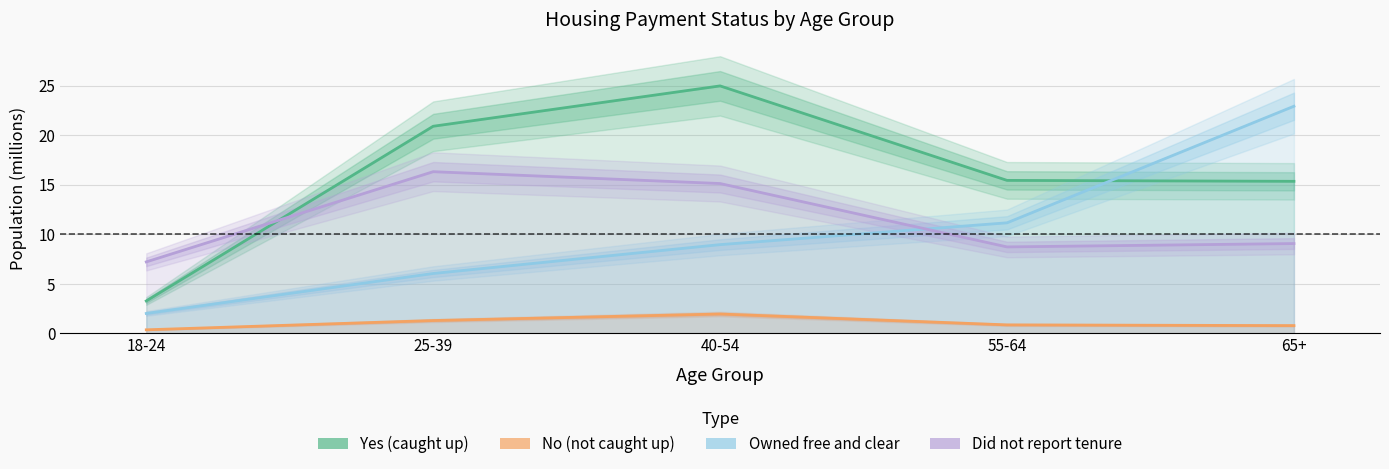

Reading right to left, transcribe all the data shown in this chart.

Yes (caught up): 15.3	15.4	25.0	20.9	3.3
No (not caught up): 0.8	0.8	1.9	1.3	0.4
Owned free and clear: 22.9	11.1	8.9	6.0	2.0
Did not report tenure: 9.1	8.7	15.1	16.3	7.2